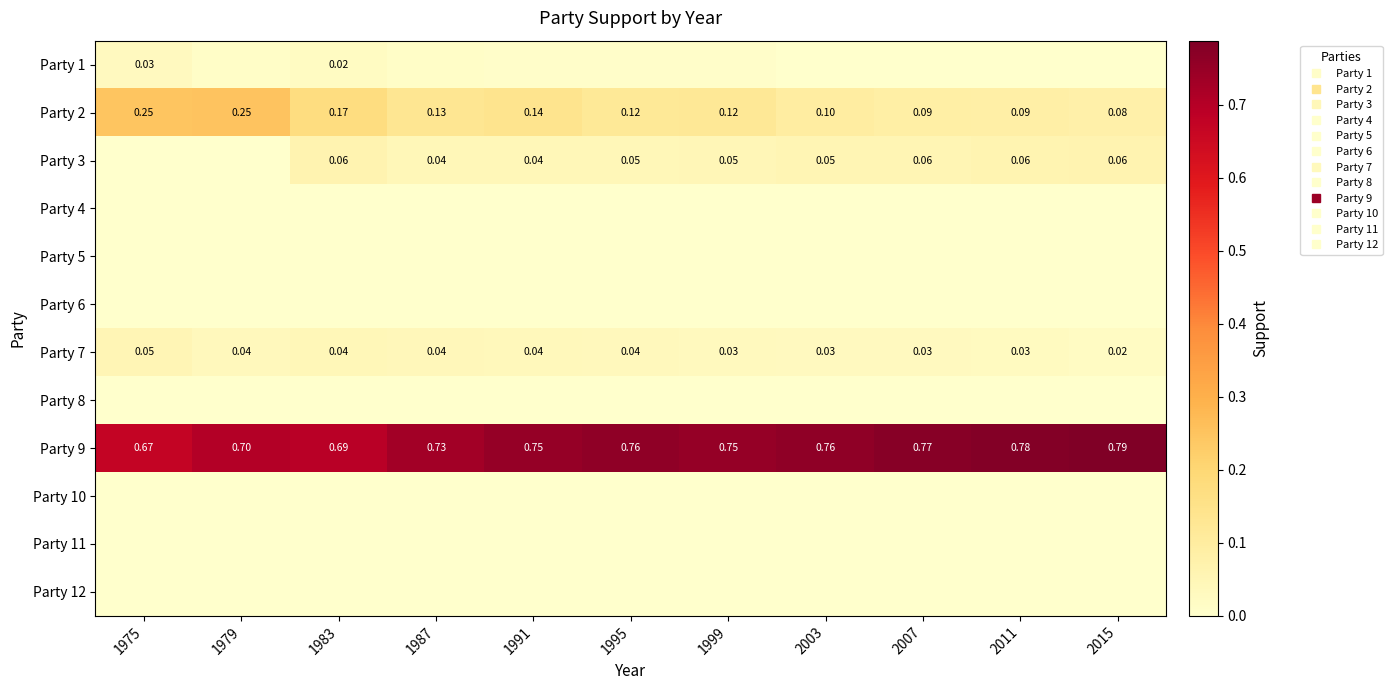

Rank the series by their maximum value, from lowest to highest.

Party 4, Party 5, Party 6, Party 8, Party 10, Party 11, Party 12, Party 1, Party 7, Party 3, Party 2, Party 9